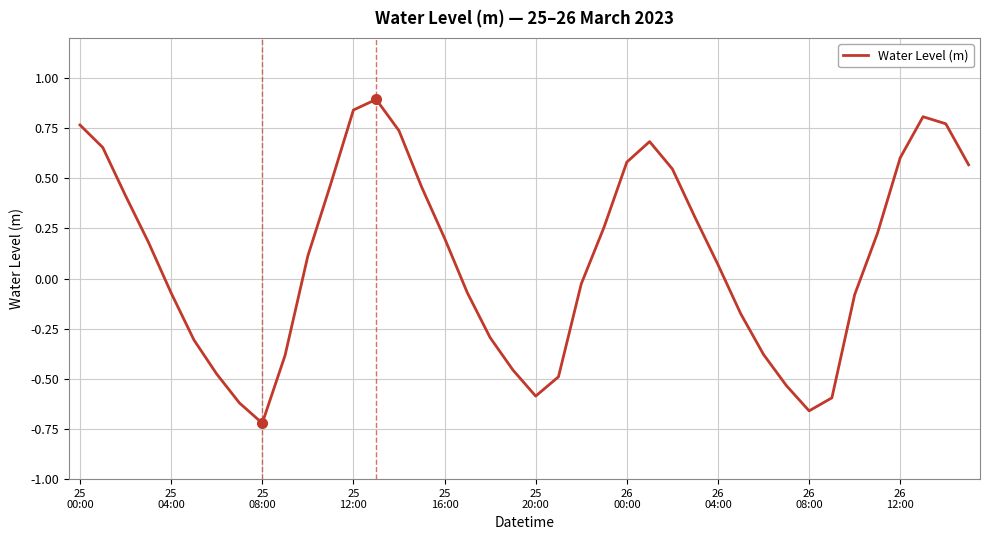

What is the difference between the maximum and minimum values?

1.6